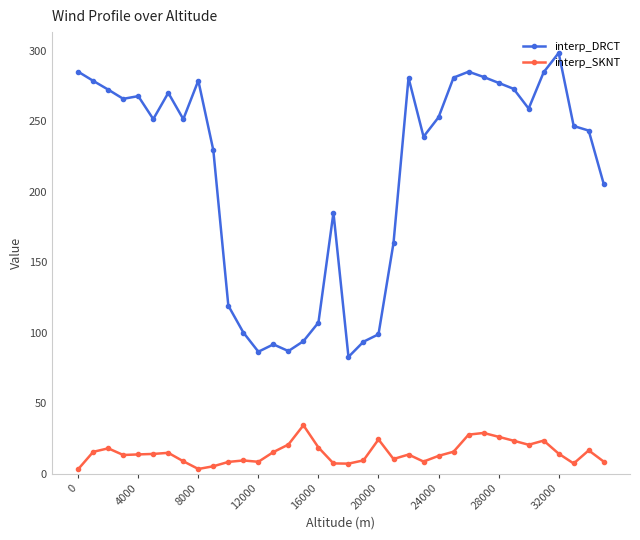

Which series has the largest range (max minus min)?

interp_DRCT